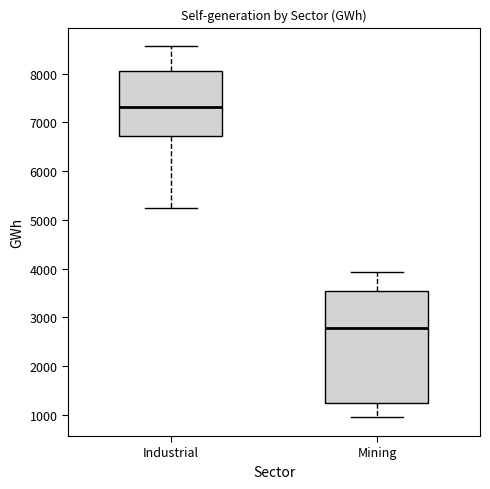

Reading left to right, read every box against the y-axis: the position of its median line, the range the box covers, and the ends of its whiskers. The values are not printed on the chart, so give them approximately, as read against the axis.

Industrial: median 7300, box 6700 to 8100, whiskers 5200 to 8600
Mining: median 2800, box 1200 to 3500, whiskers 900 to 3900